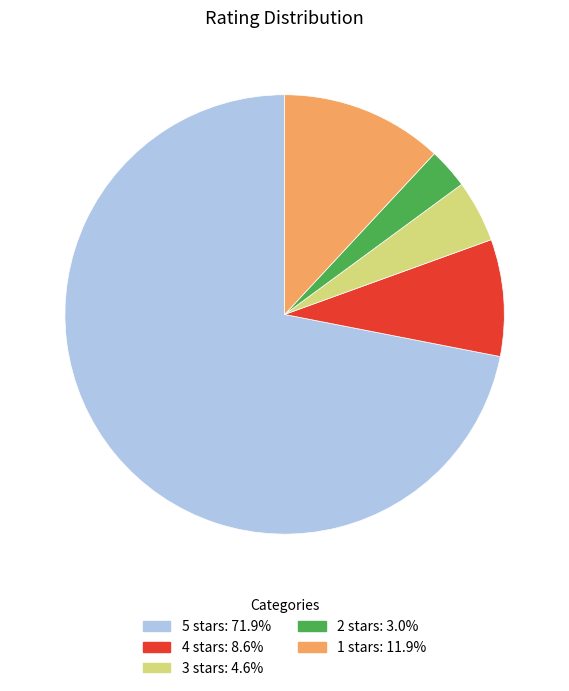

Is the sum of 1 stars and 4 stars greater than half?

No